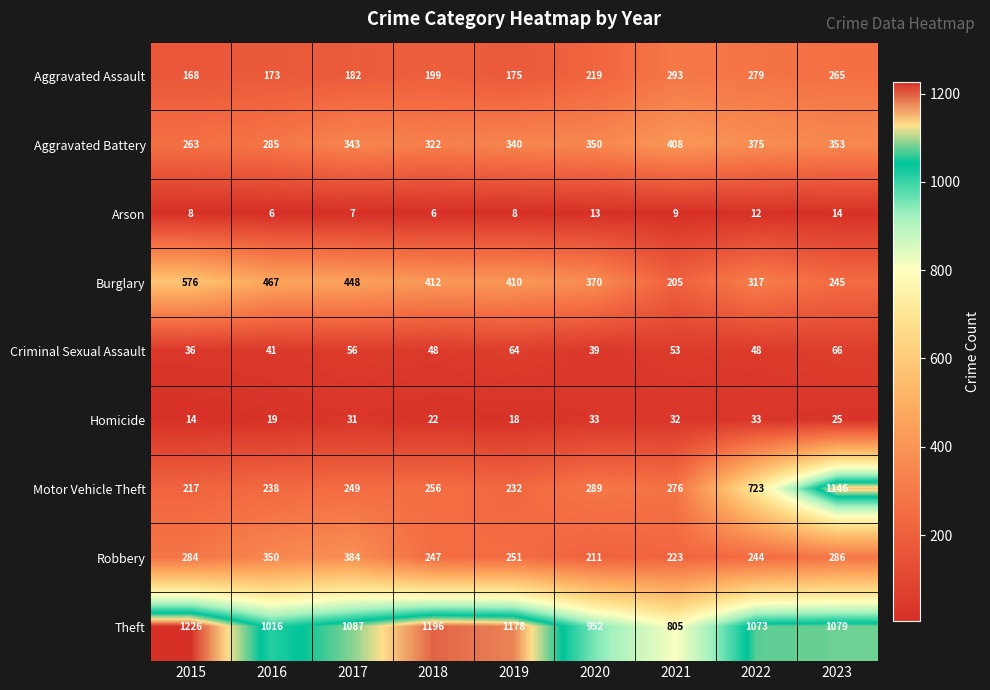

Rank the series at 2021 from lowest to highest value.

Arson, Homicide, Criminal Sexual Assault, Burglary, Robbery, Motor Vehicle Theft, Aggravated Assault, Aggravated Battery, Theft